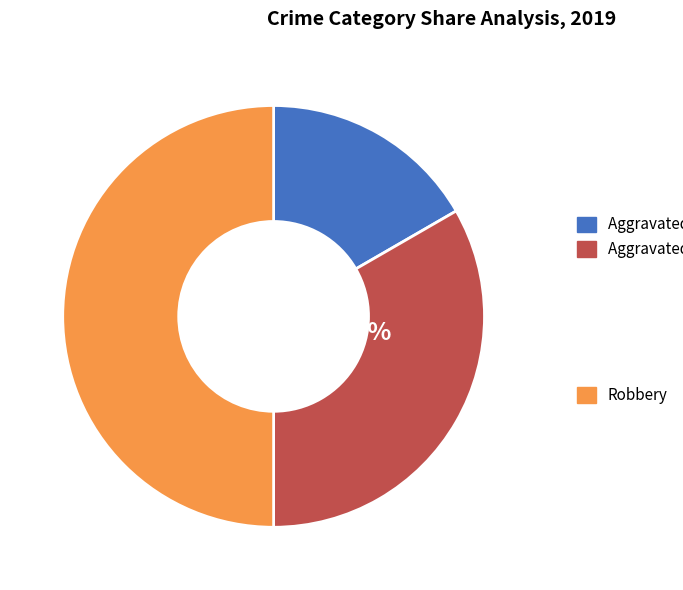

True or false: Robbery accounts for 38% of the total.

False